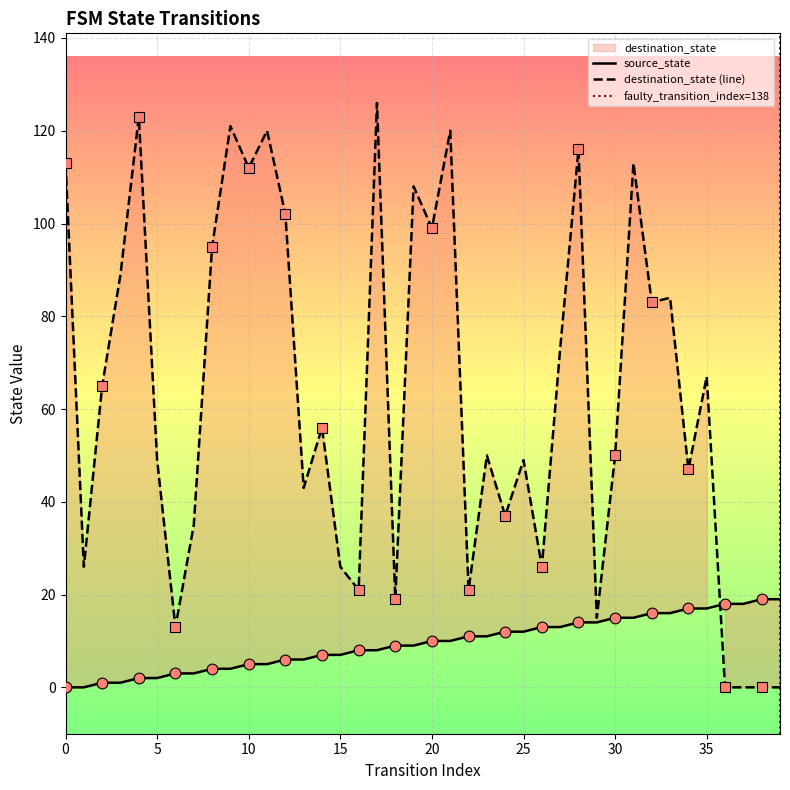

At how many categories does at least one series exceed 84?

14